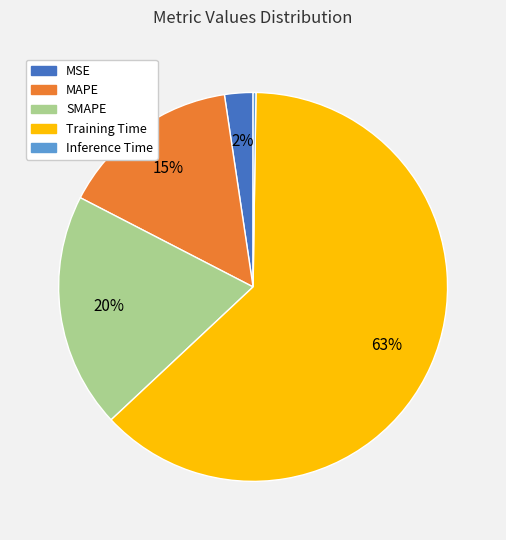

To the nearest percent, what is the average slice percentage?

20%